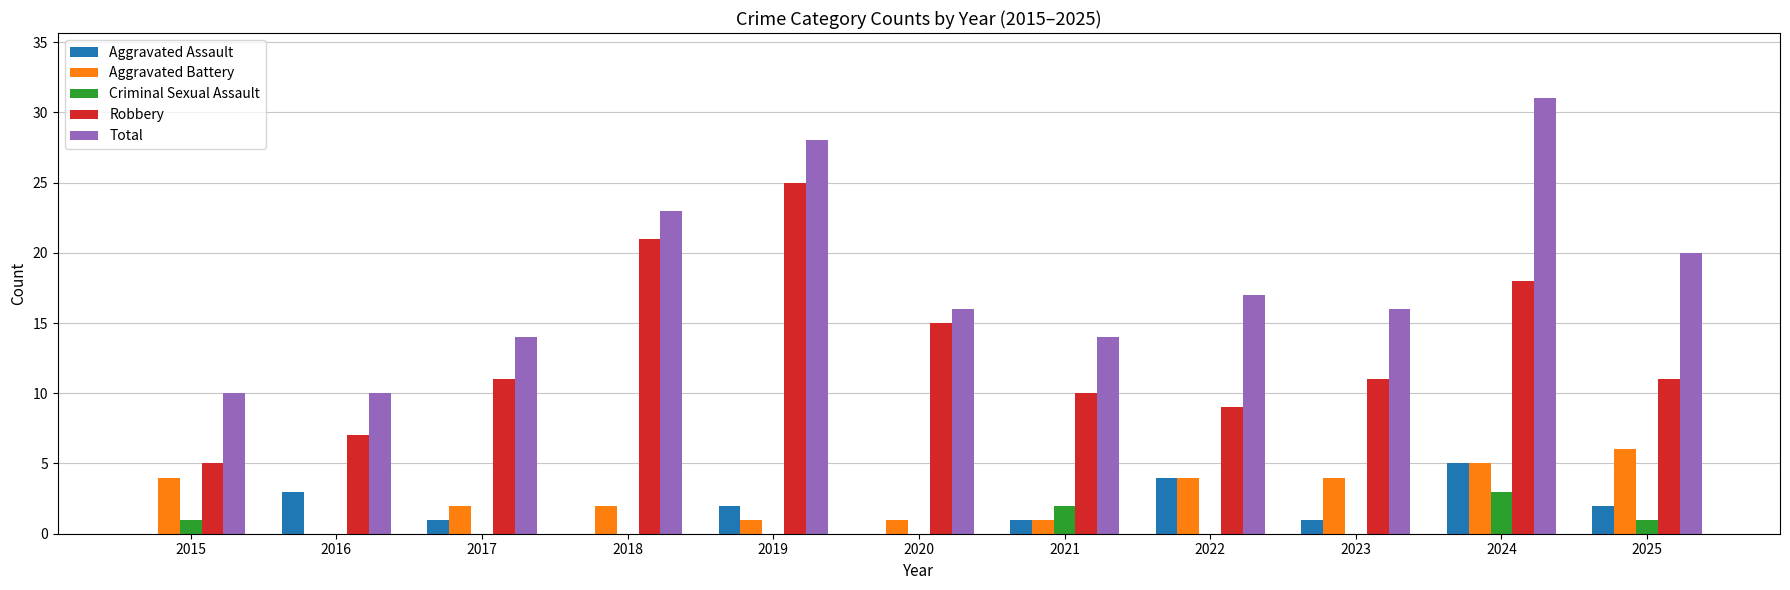

Which series has the widest spread of values?

Total